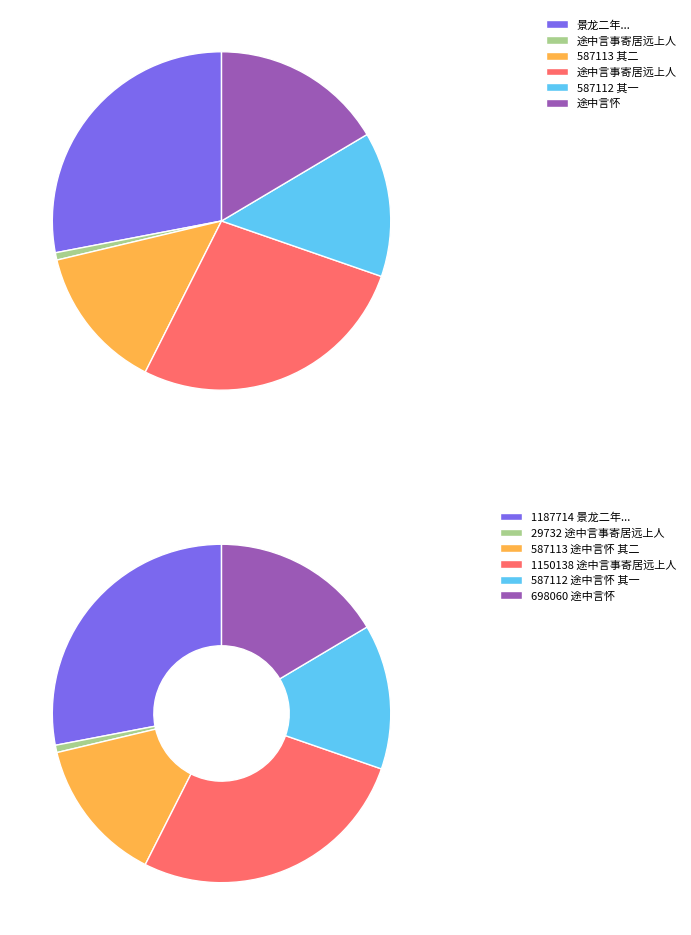

Is it true that 途中言事寄居远上人 is 1% of the pie?

True